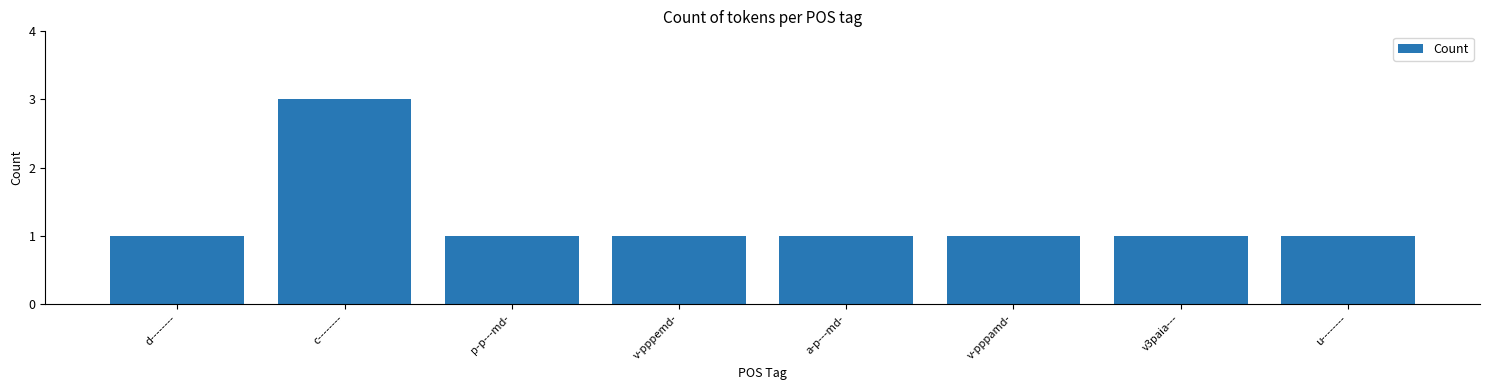

Reading right to left, list all the values displayed in this chart.

1	1	1	1	1	1	3	1